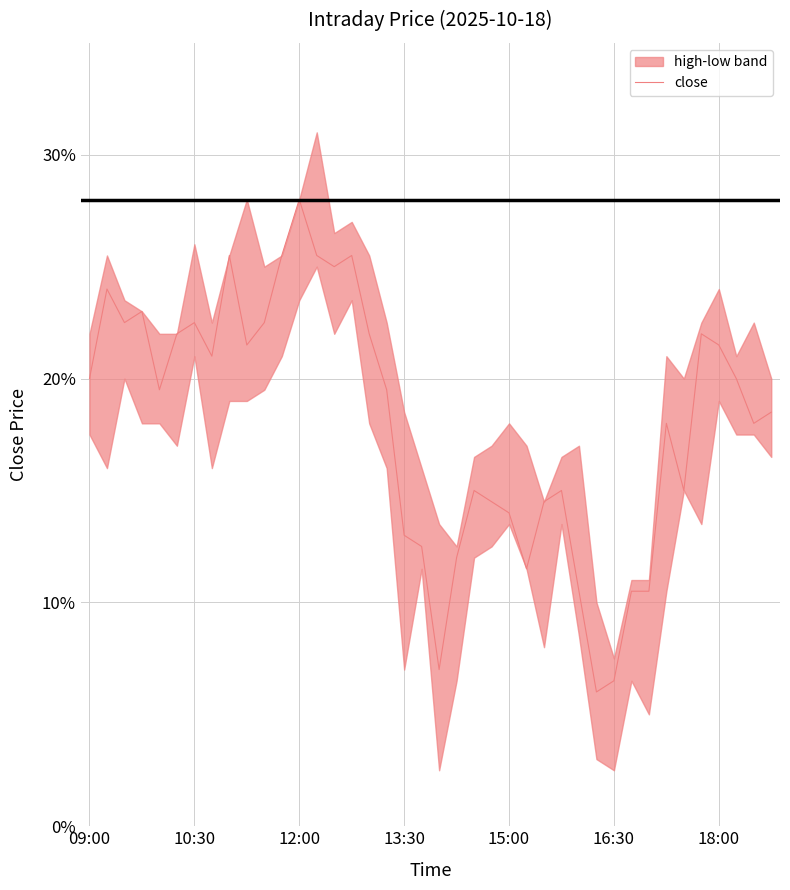

What position from the left is 14?

15